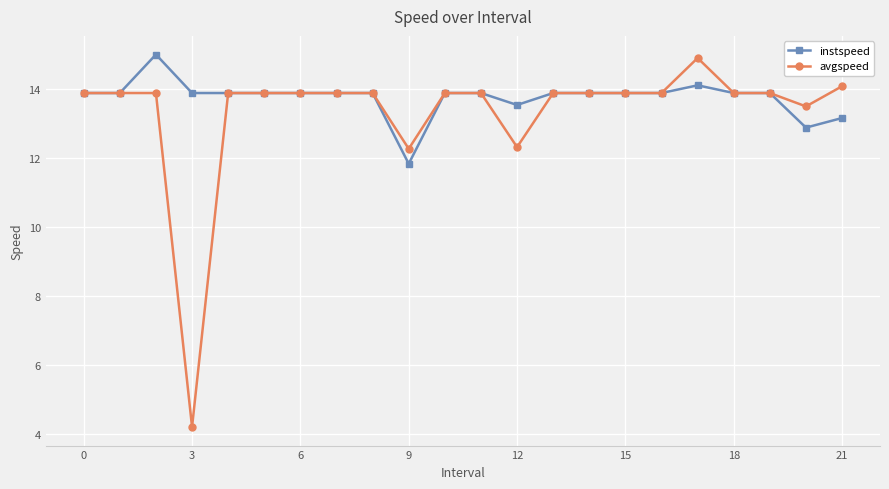

What is the maximum value for avgspeed?

14.9